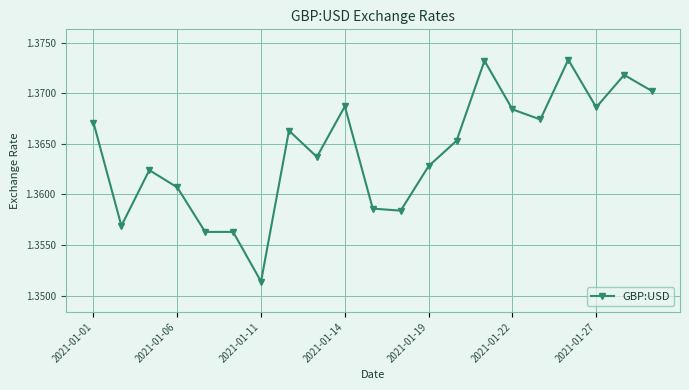

True or false: the data has more than 1 interior local peaks.

True